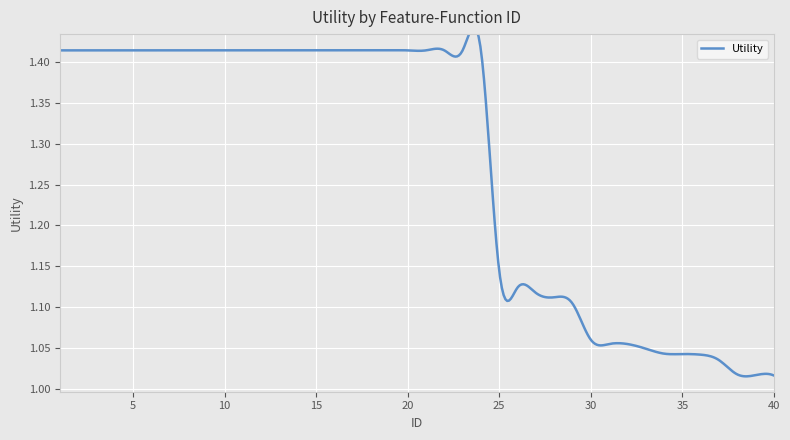

What is the change in value from 10 to 25?

-0.3